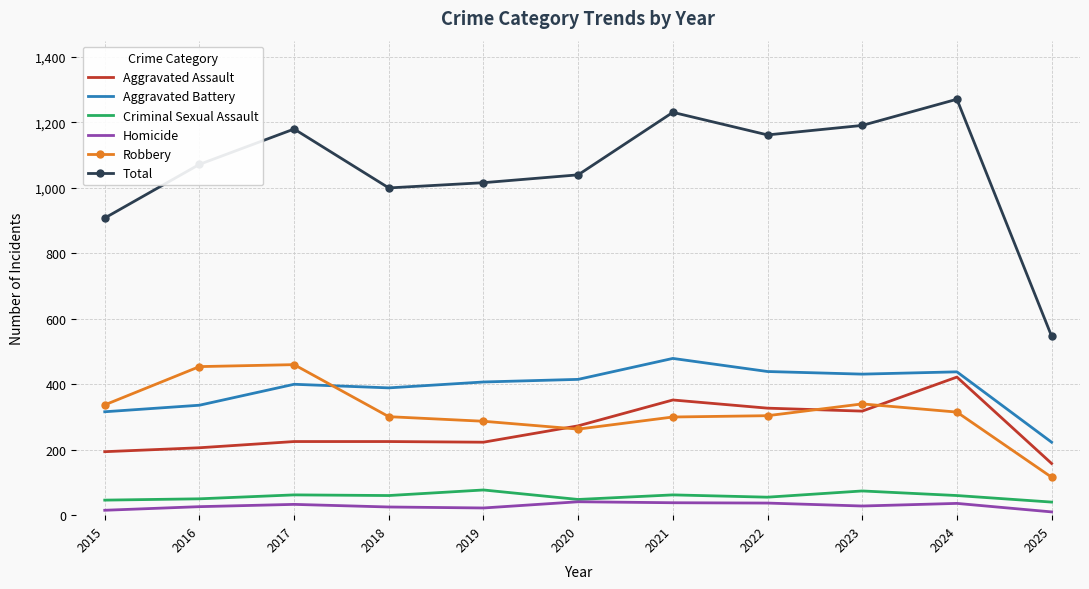

True or false: Total and Criminal Sexual Assault cross at least once.

False